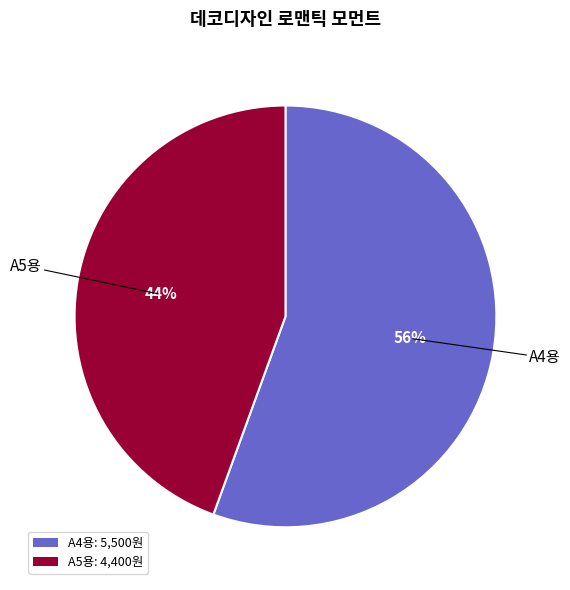

Which category has the biggest portion of the pie?

A4용